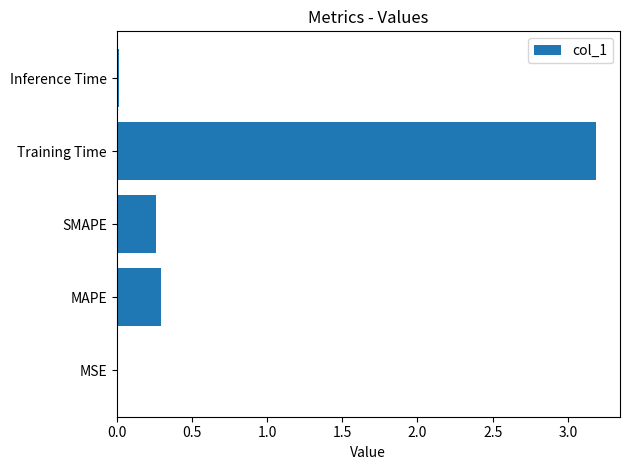

What is the sum of all values?

3.8